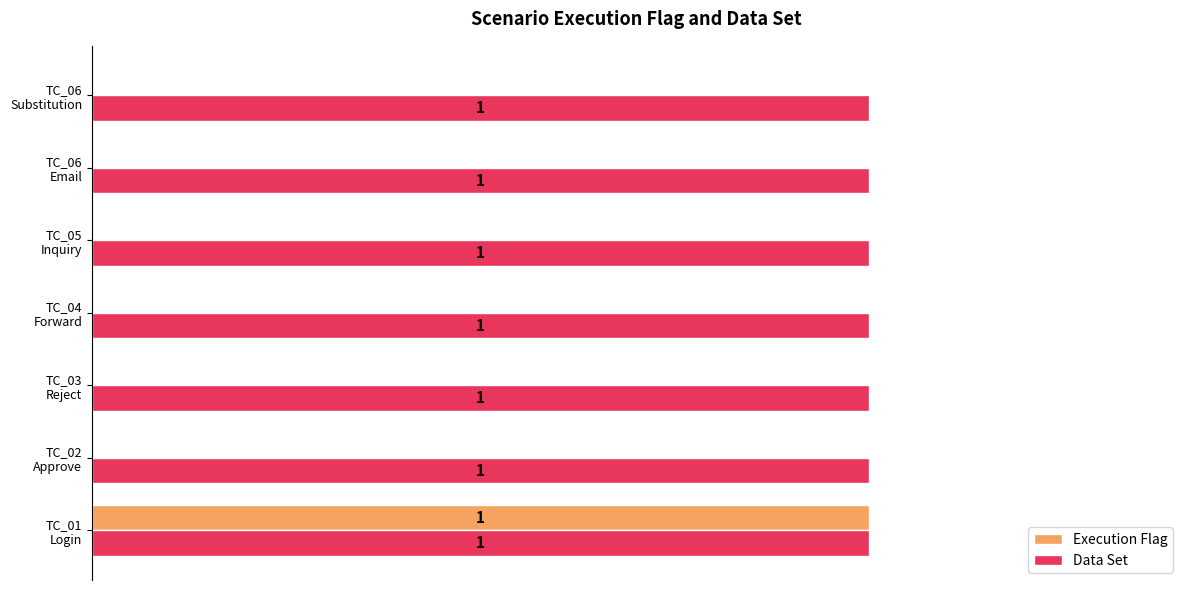

Which series has the largest total across all categories?

Data Set